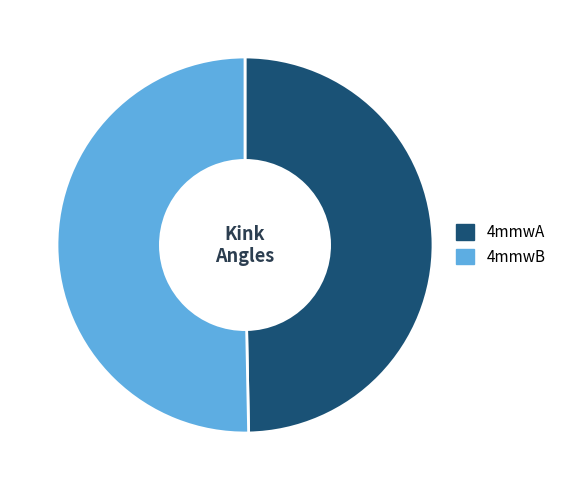

Which slice represents more than half of the pie?

4mmwB